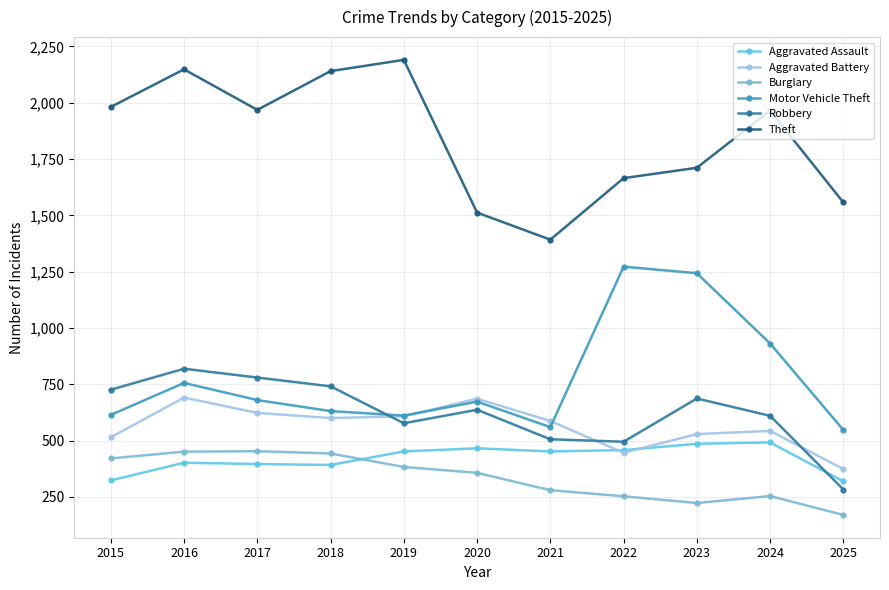

Where is the first local minimum for Robbery?

2019